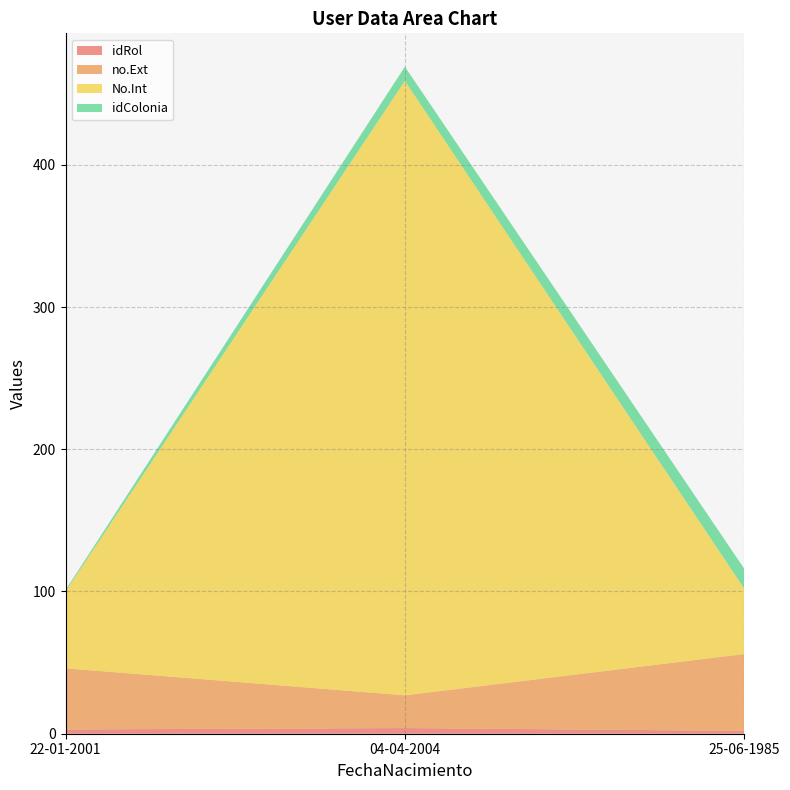

Reading right to left, extract all data points from this chart.

idRol: 2	4	3
no.Ext: 54	23	43
No.Int: 46	432	54
idColonia: 14	10	1